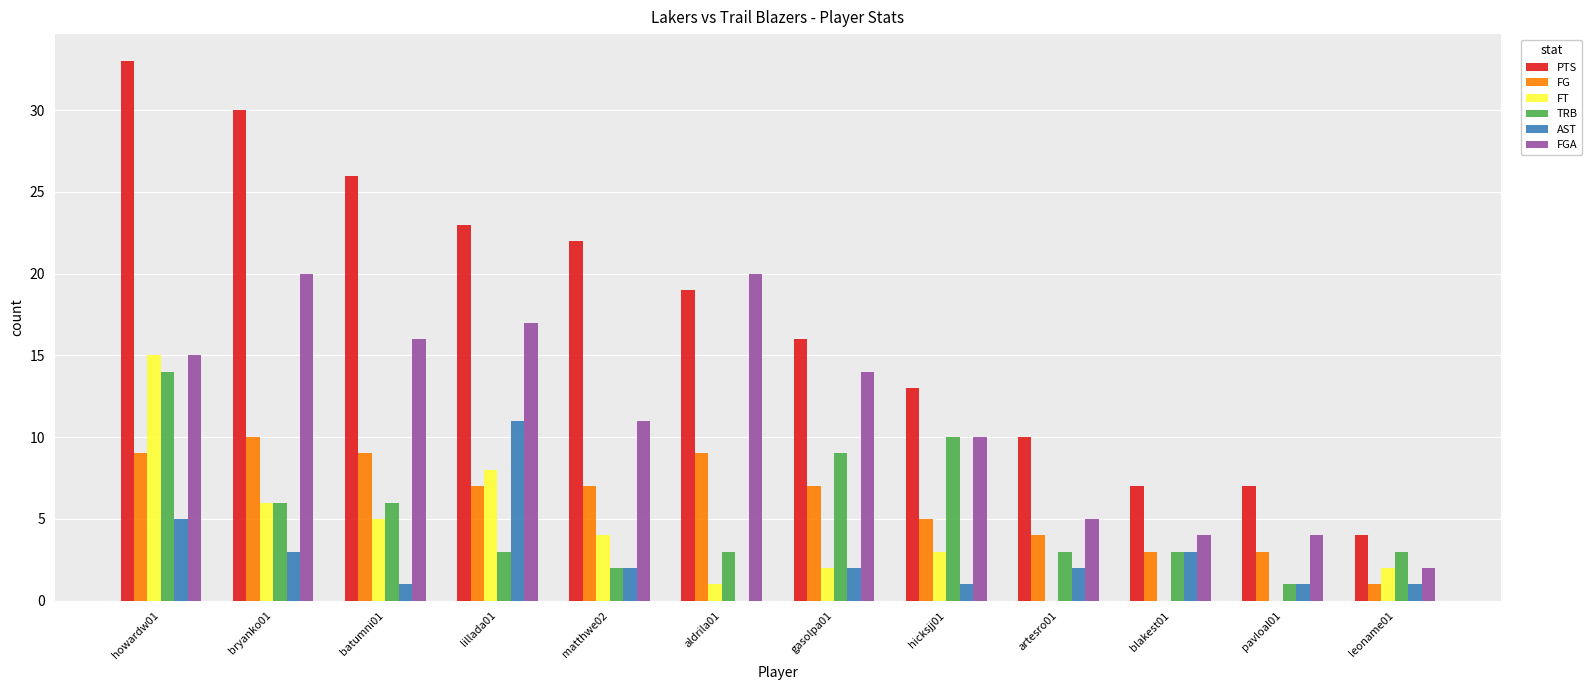

How many data points does each series have?

12